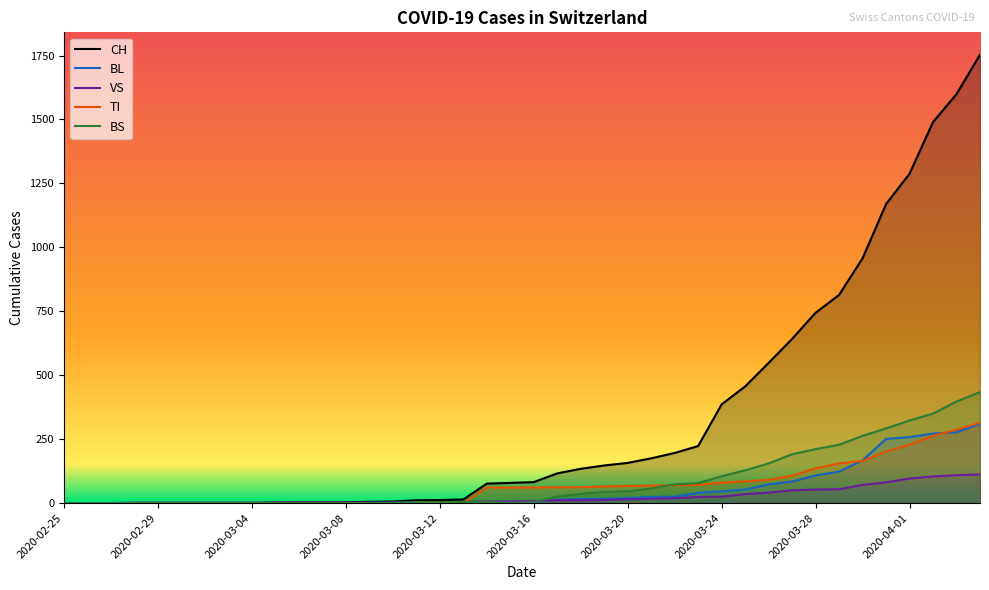

Does the chart display data point markers on the line(s)?

No